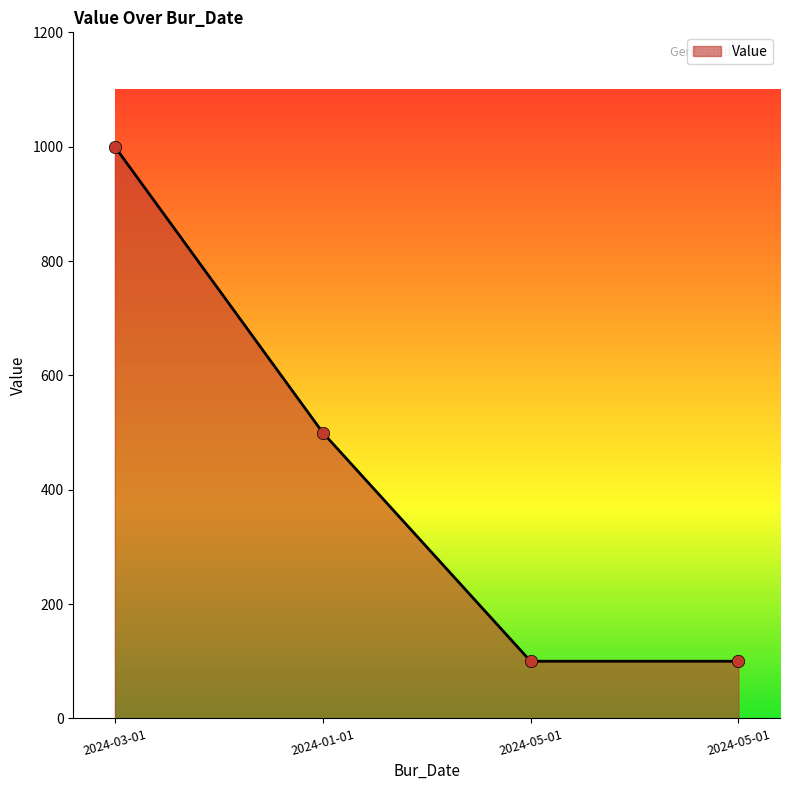

What is the change in value from 2024-03-01 to 2024-05-01?

-900